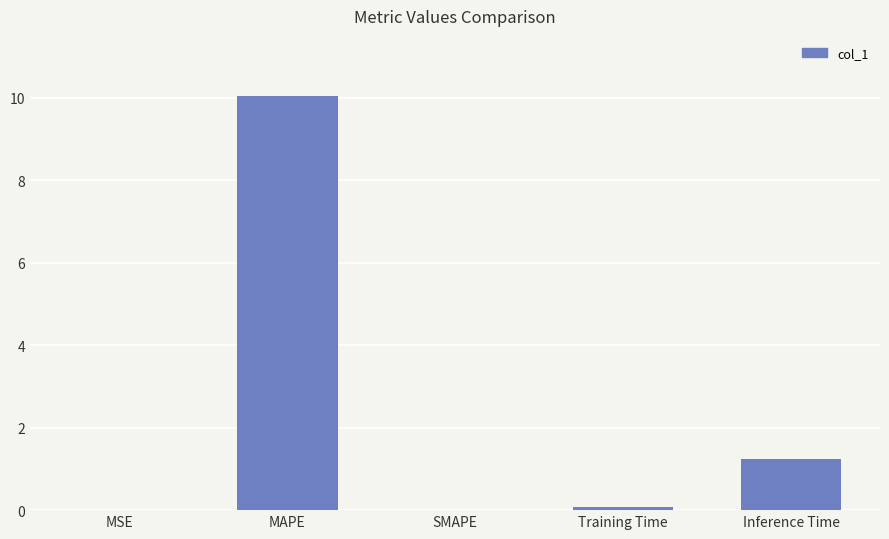

What is the sum of all values?

11.4